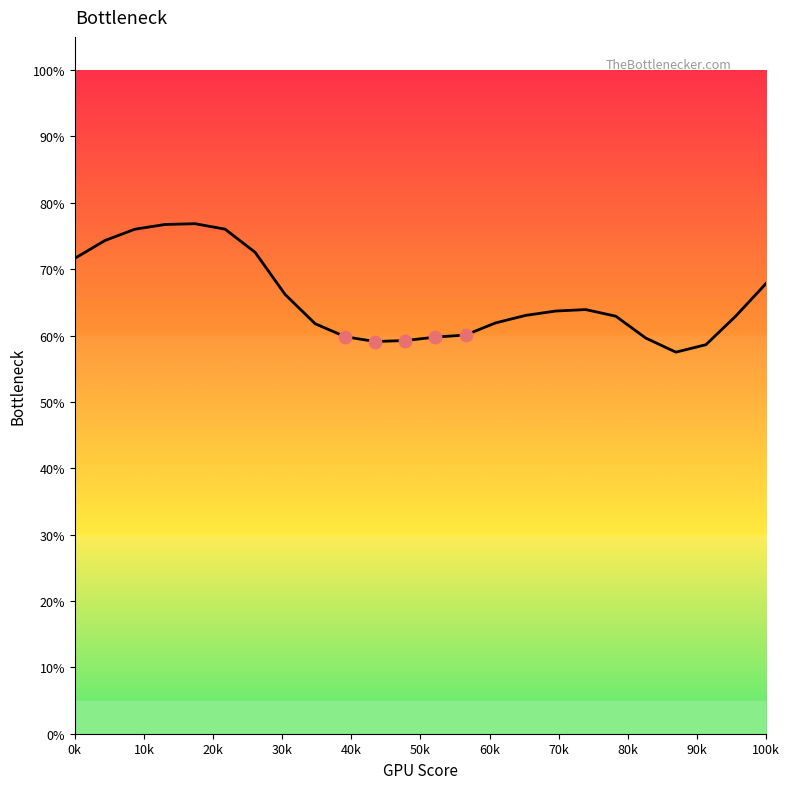

What is the smallest value displayed?

57.5